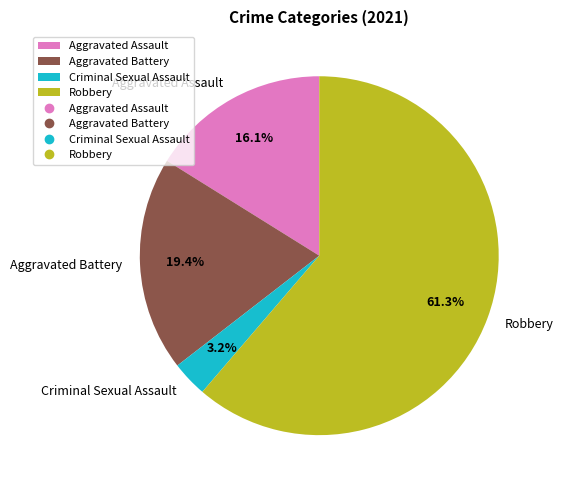

To the nearest percent, what is the difference between the largest and smallest slice percentages?

58%